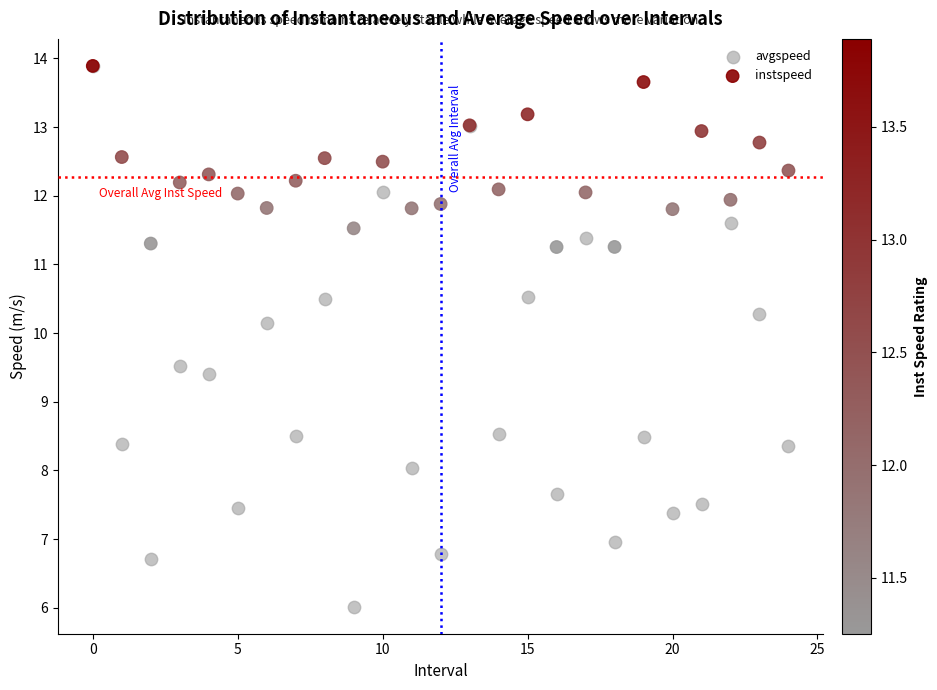

What are all the series names shown in the legend?

avgspeed, instspeed